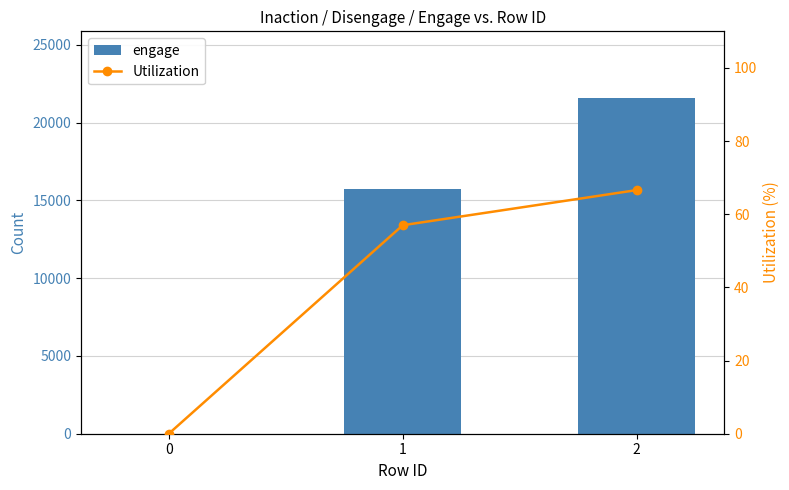

How many positive values does the engage series have?

2